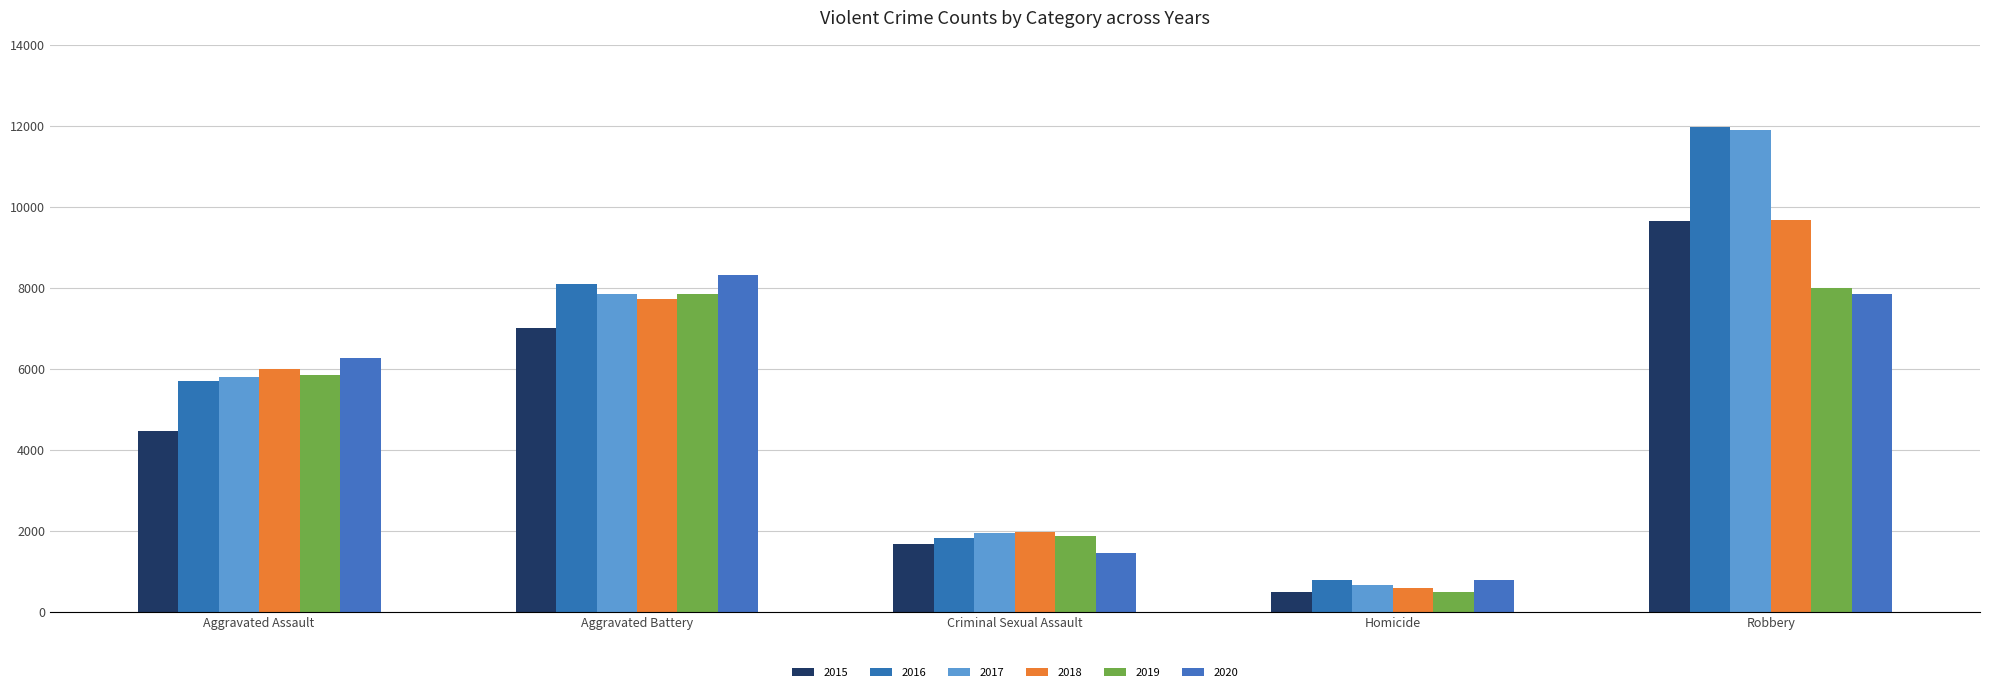

What position from the right is Criminal Sexual Assault?

3